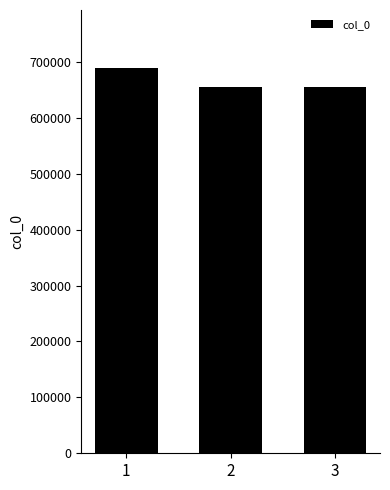

Is it true that the value at 3 is 1178342?

False